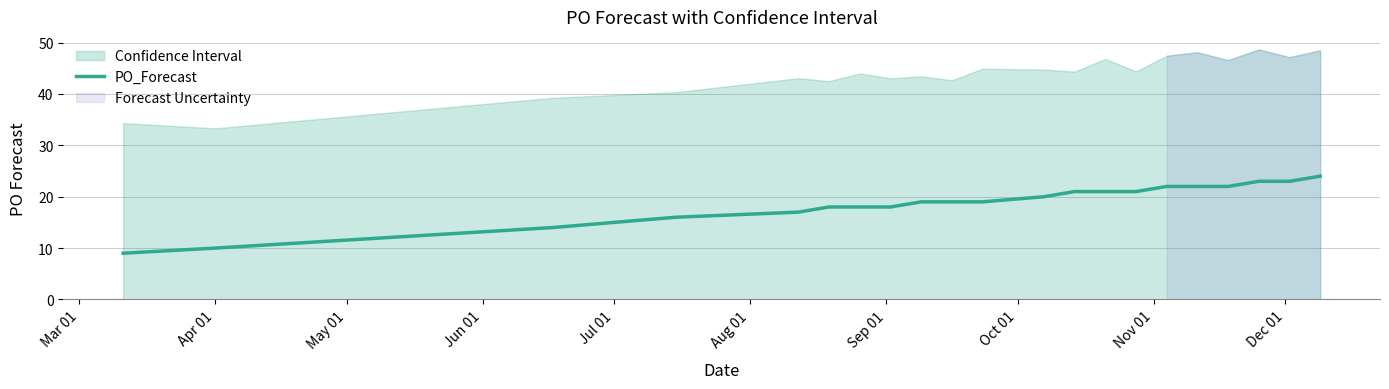

Does the chart have visible grid lines?

Yes